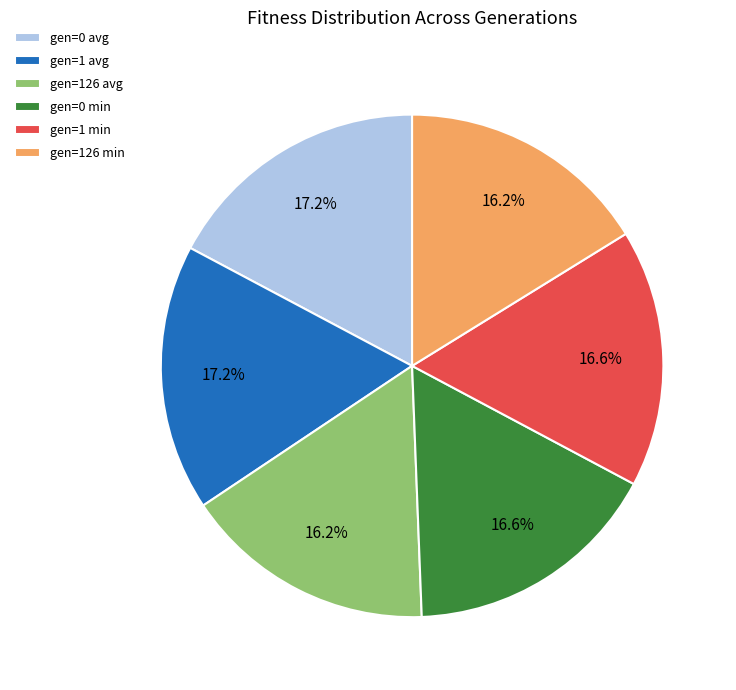

Which has a higher value, gen=1 avg or gen=126 avg?

gen=1 avg